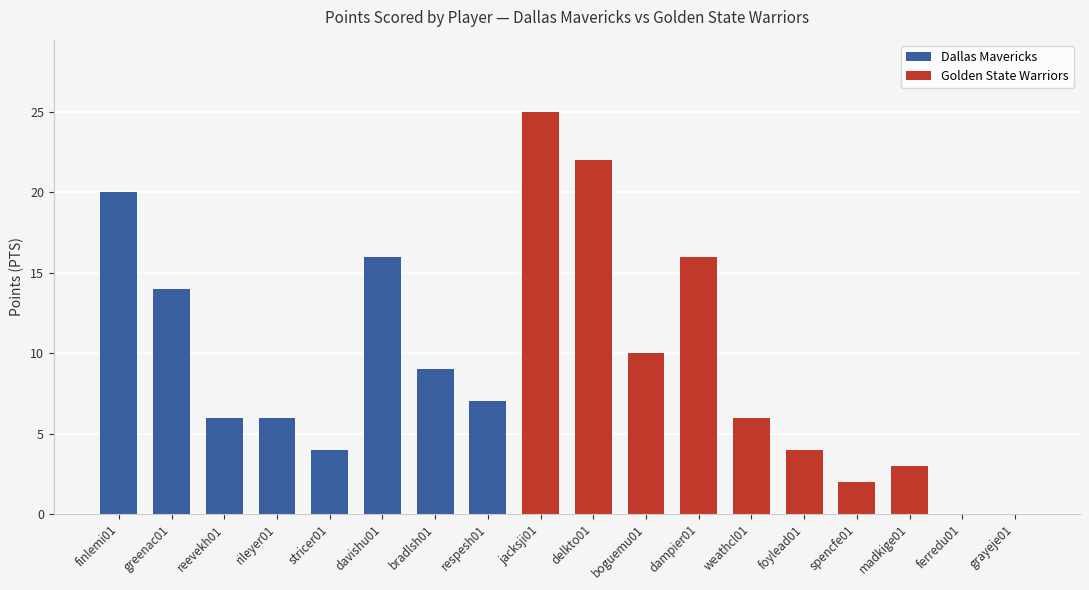

What is the sum of the Dallas Mavericks values at reevekh01 and rileyer01?

12